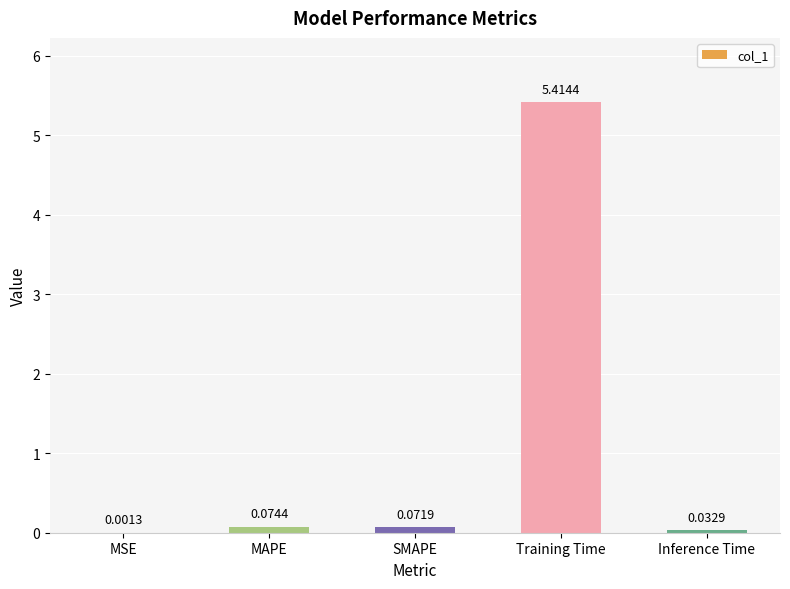

Count the number of categories in the chart.

5